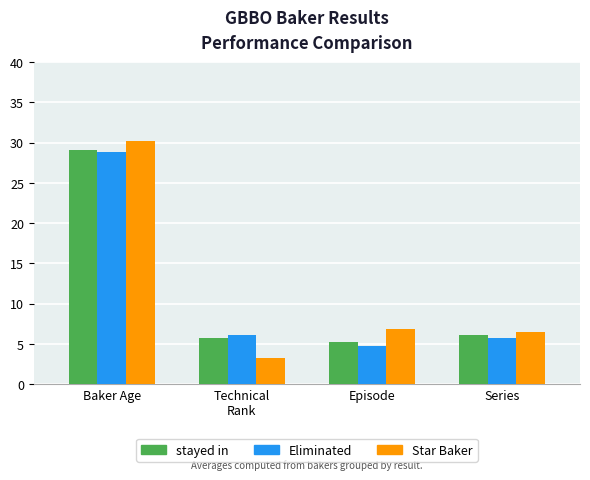

At which label does Eliminated reach its peak?

Baker Age